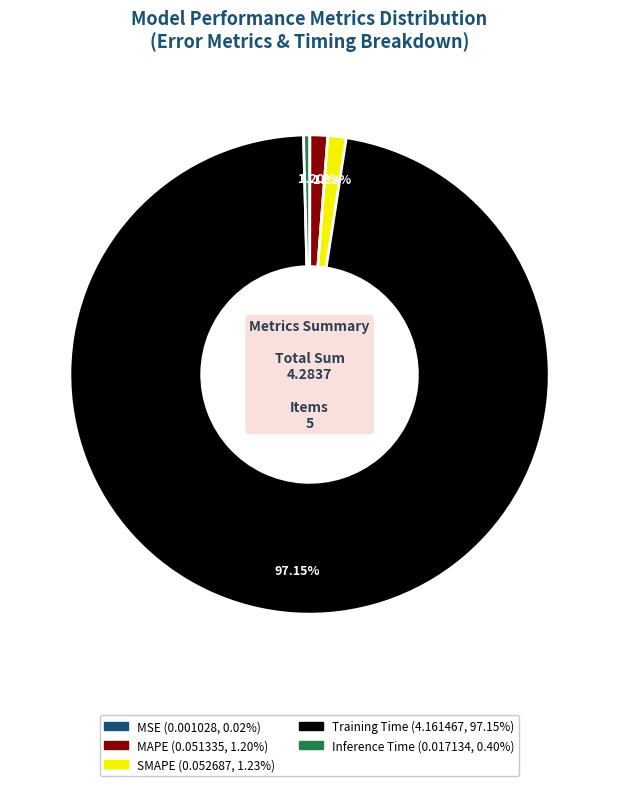

To the nearest percent, what is the difference between the largest and smallest slice percentages?

97%